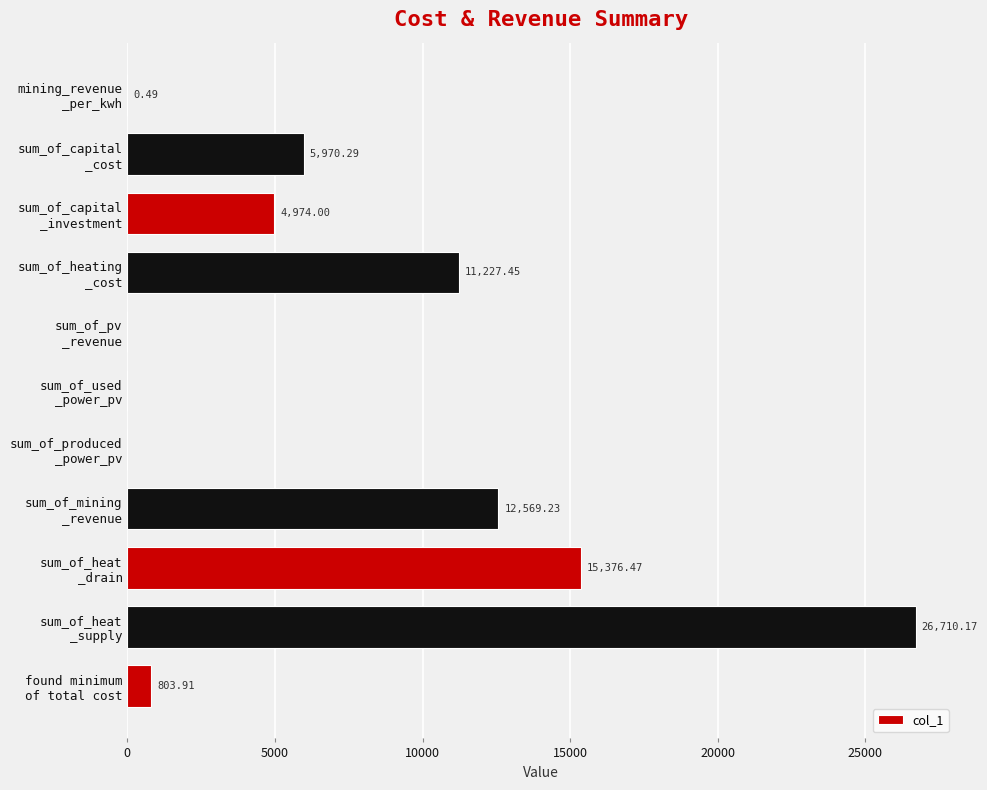

What is the sum of all values?

77632.0